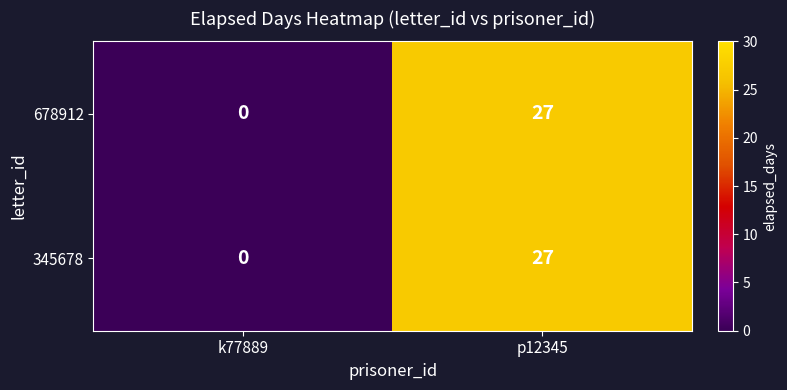

Read the 678912 value at p12345.

27